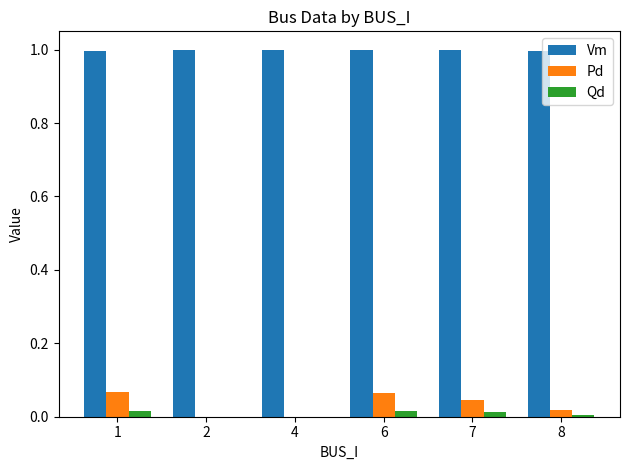

True or false: Pd has a value of 0.0 at 6.

False